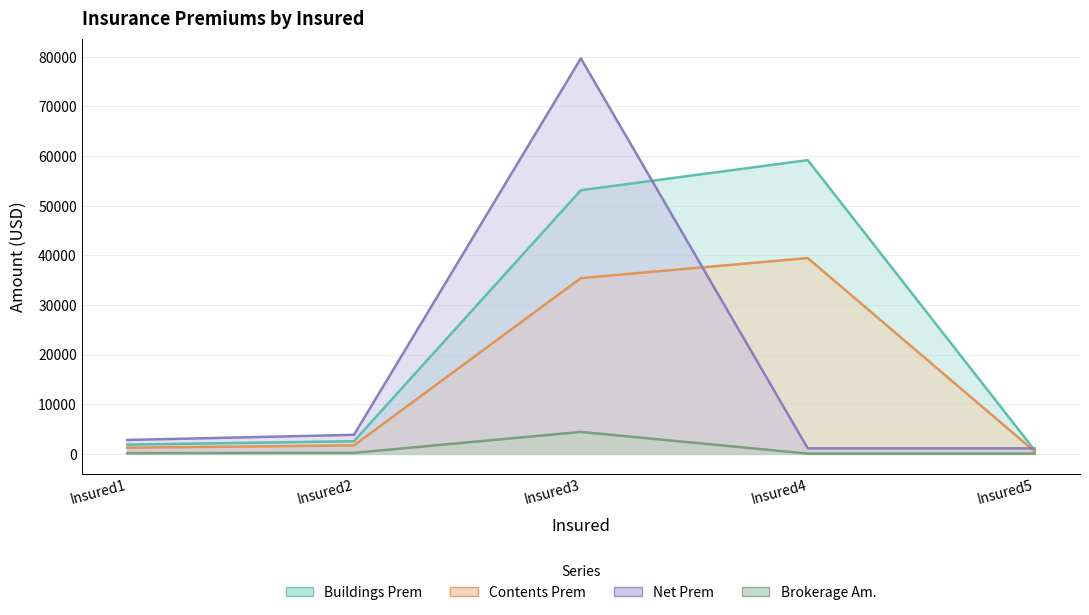

At which category does Net Prem reach its first local peak?

Insured3